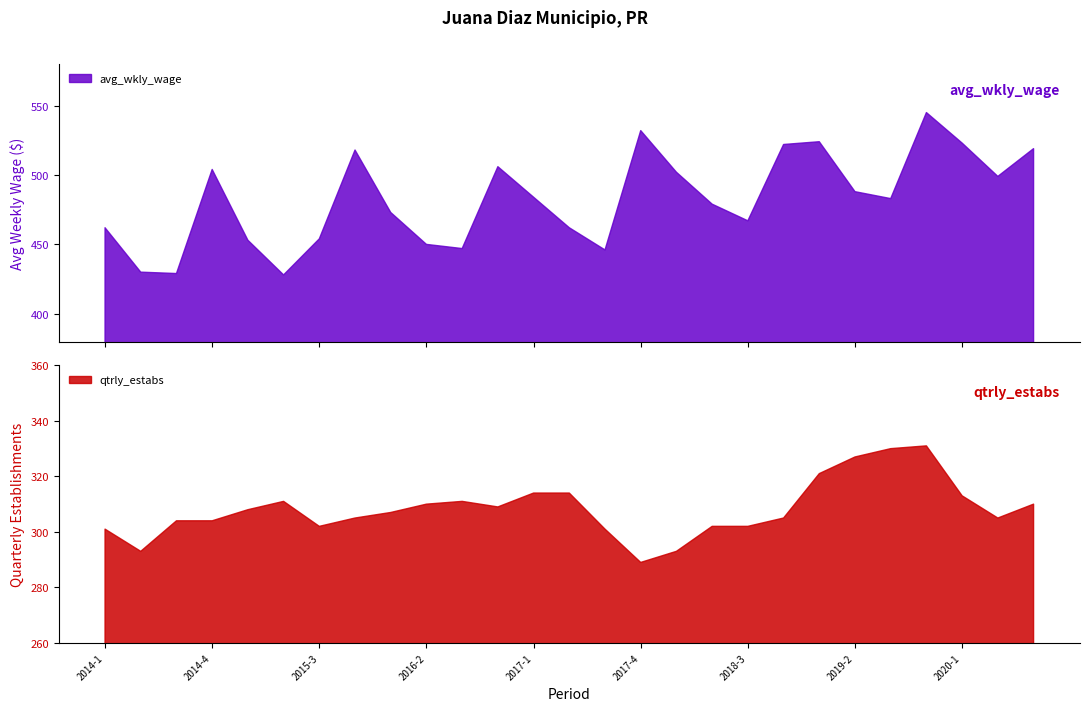

Reading left to right, transcribe all the data shown in this chart.

avg_wkly_wage: 462	430	429	504	453	428	454	518	473	450	447	506	484	462	446	532	502	479	467	522	524	488	483	545	523	499	519
qtrly_estabs: 301	293	304	304	308	311	302	305	307	310	311	309	314	314	301	289	293	302	302	305	321	327	330	331	313	305	310